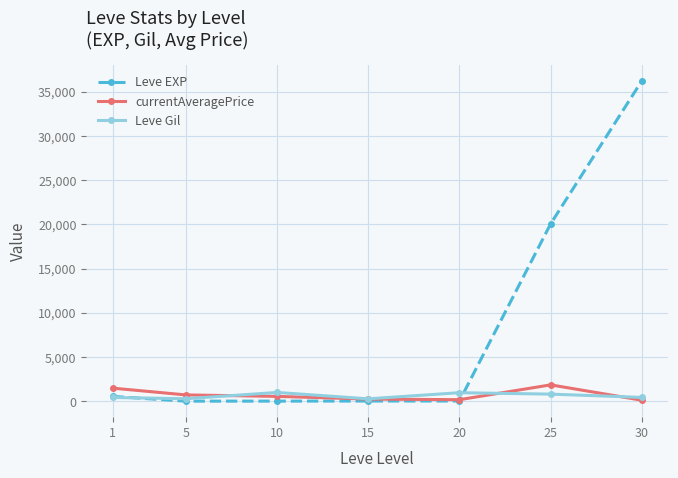

In Leve Gil, how many points are higher than both neighbors (excluding endpoints)?

2